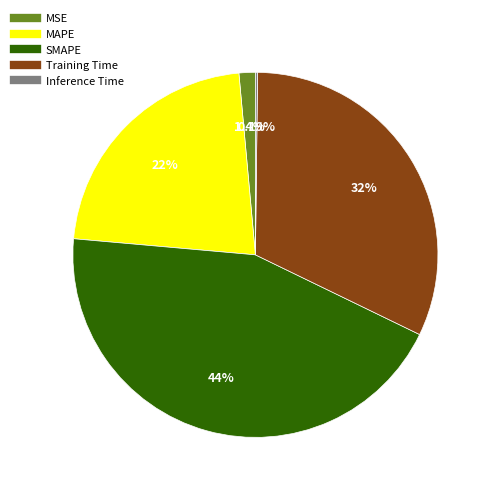

Is the sum of MSE and SMAPE greater than half?

No